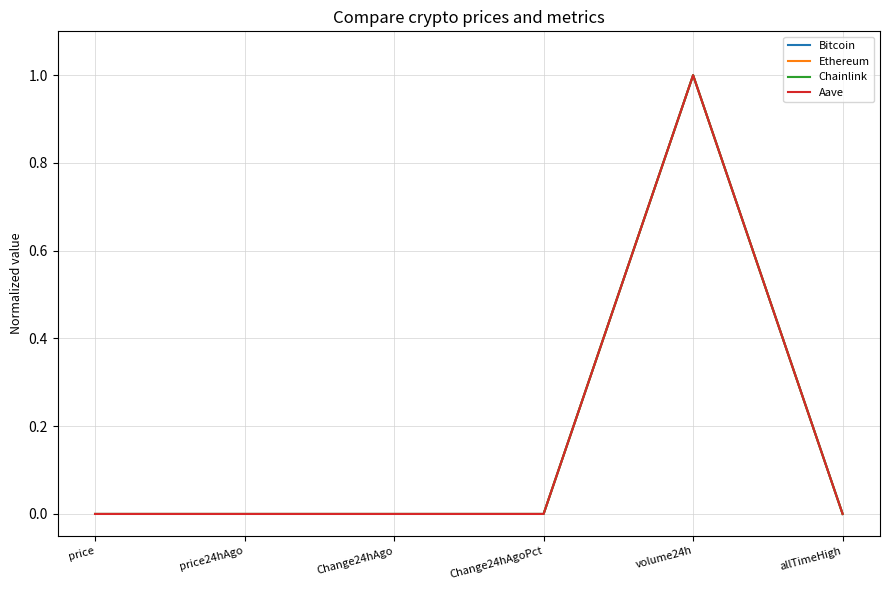

The Ethereum series shows 0.0 at price. True or false?

True